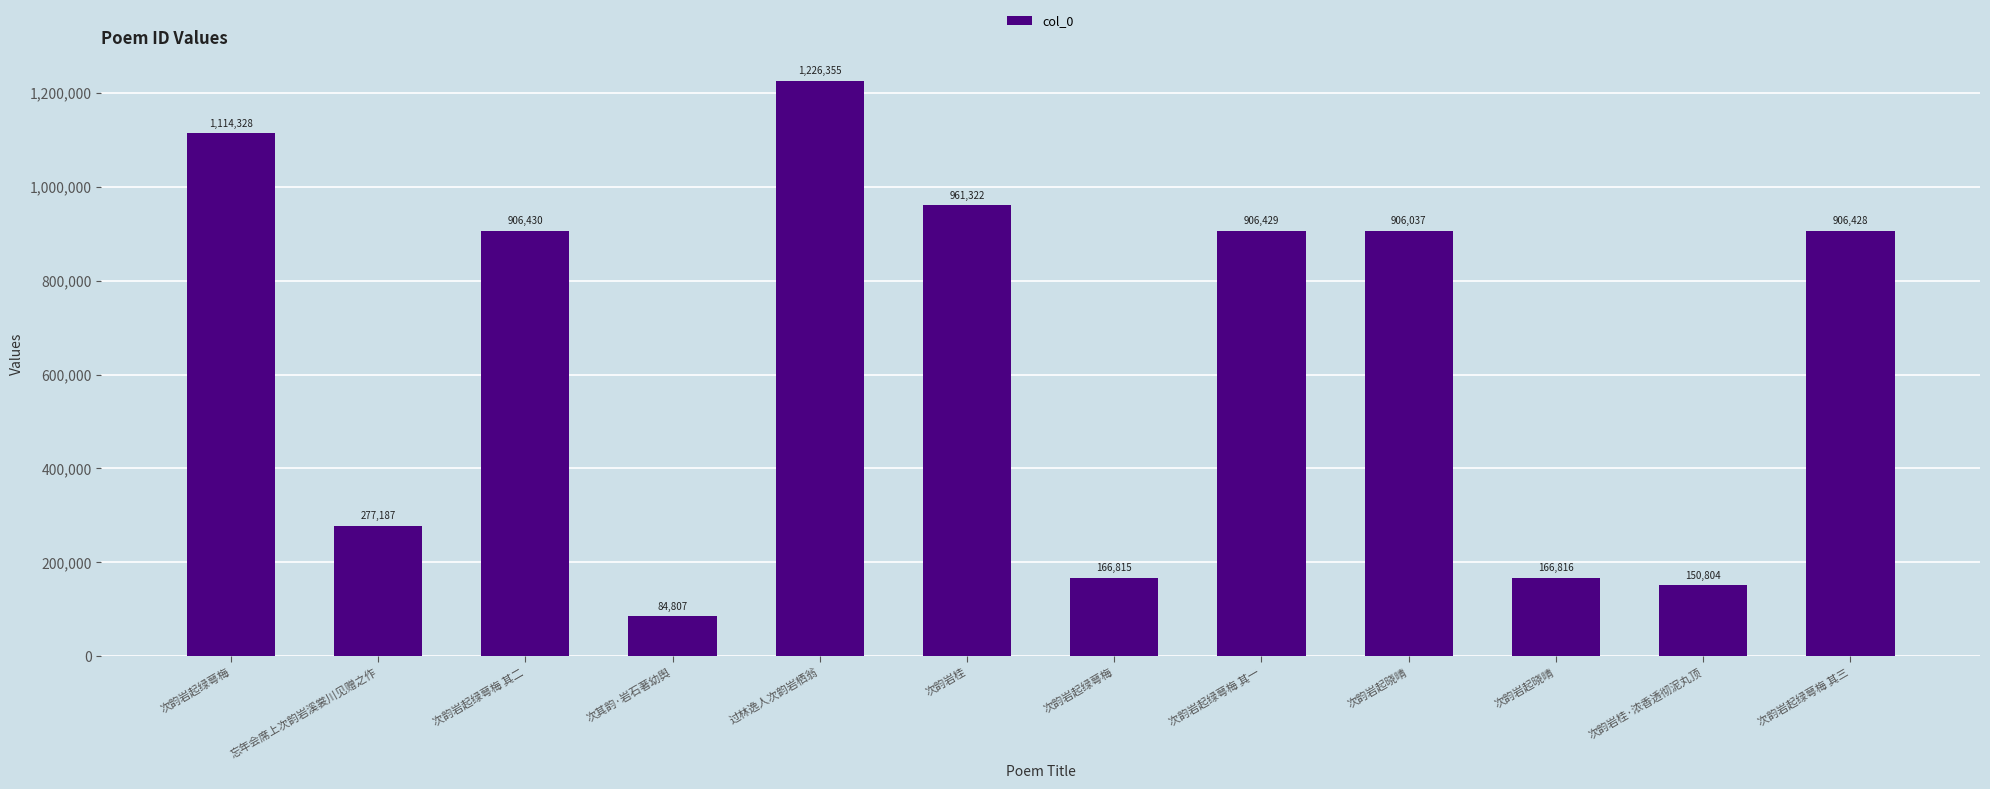

What is the difference between the maximum and minimum values?

1141548